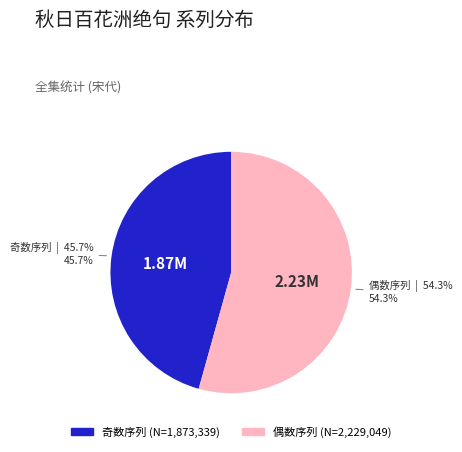

Is there a majority slice in this chart?

Yes